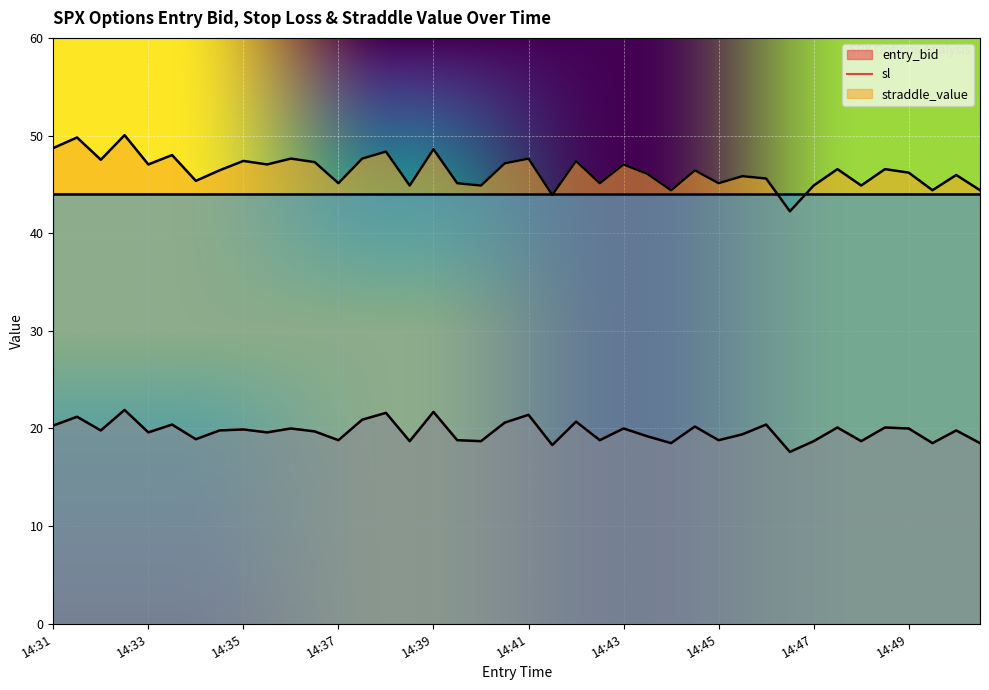

In entry_bid, how many points are higher than both neighbors (excluding endpoints)?

15